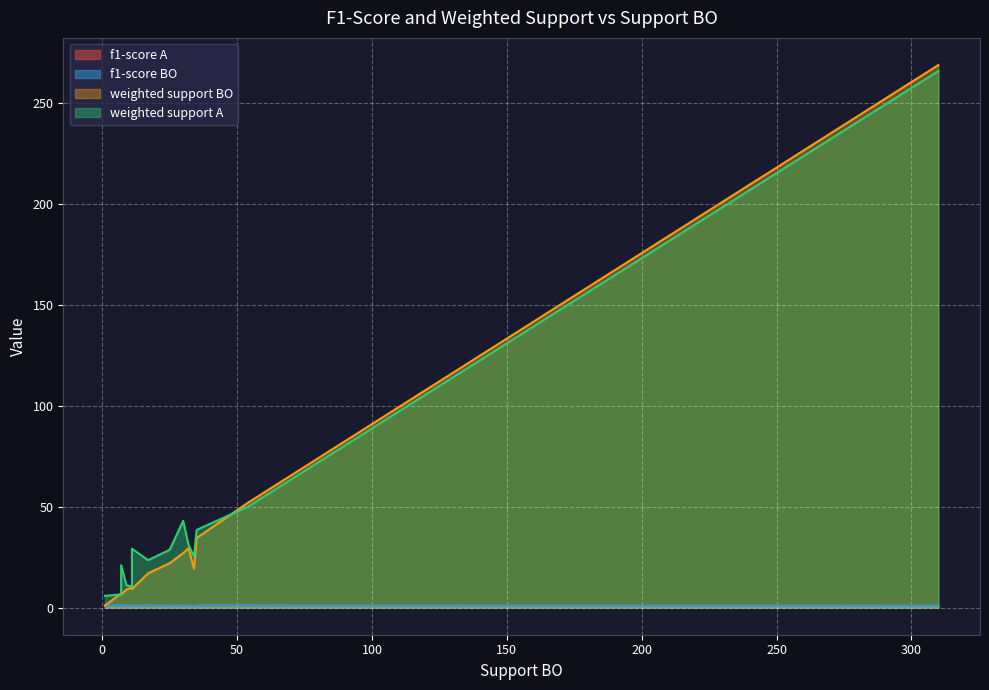

What is the value of the f1-score BO point at the 1st from the left?

1.0